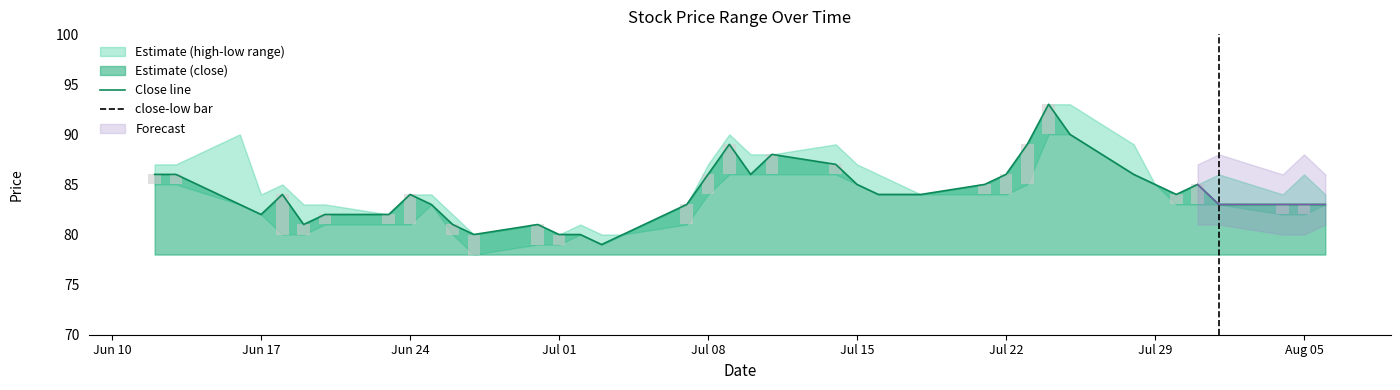

How many values in the close-low bar series are below 1?

16